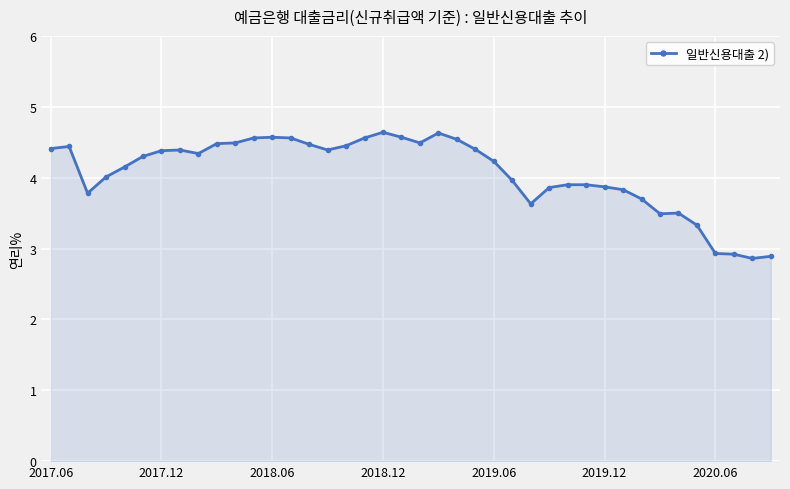

What is the minimum value shown in the chart?

2.9